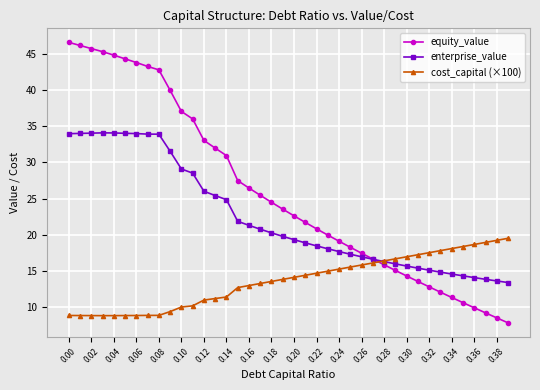

After their last crossing, which series has the higher values: cost_capital (×100) or enterprise_value?

cost_capital (×100)